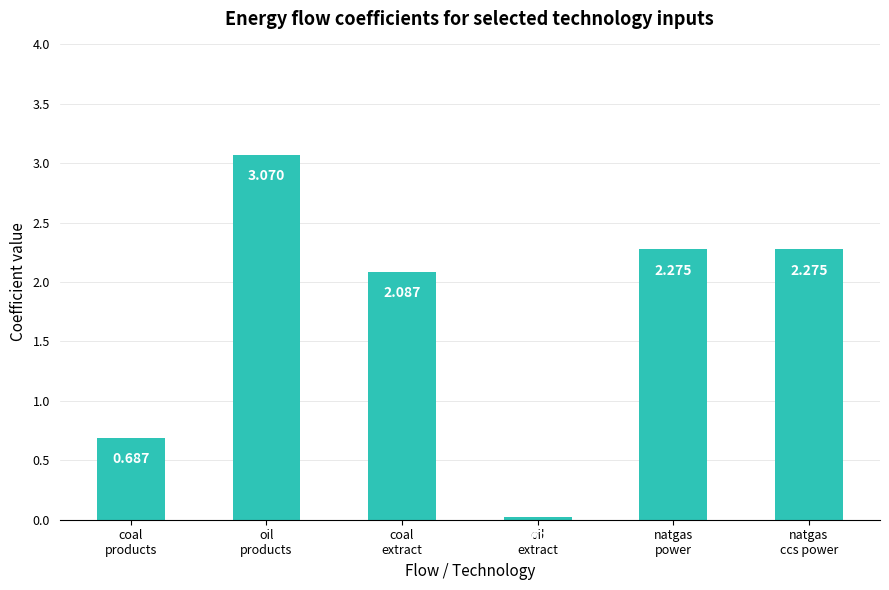

How many bars are there in total?

6